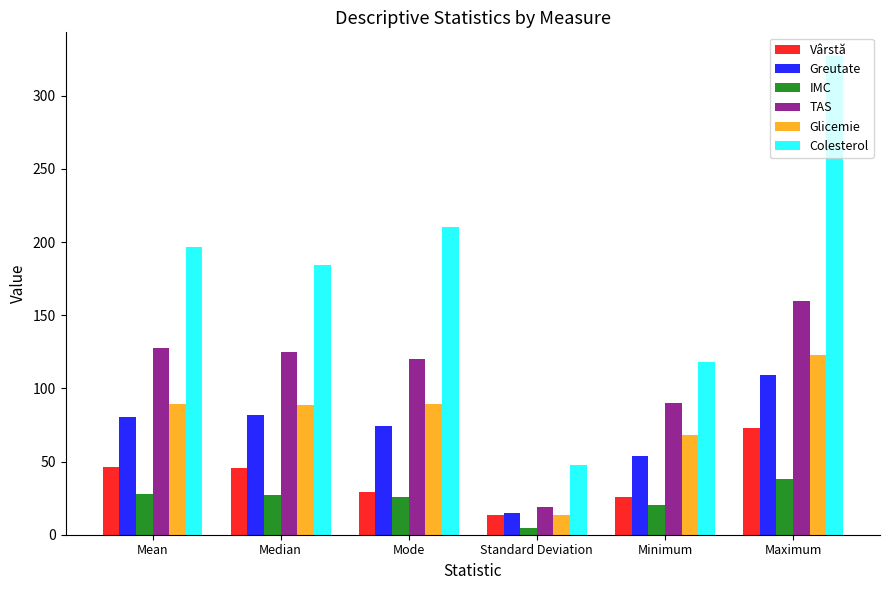

Where does the Glicemie series first go above 89?

Mean